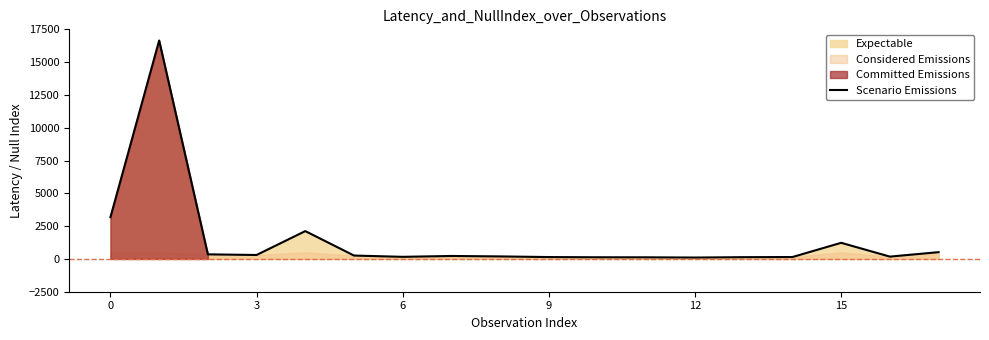

What is the greatest value displayed?

16649